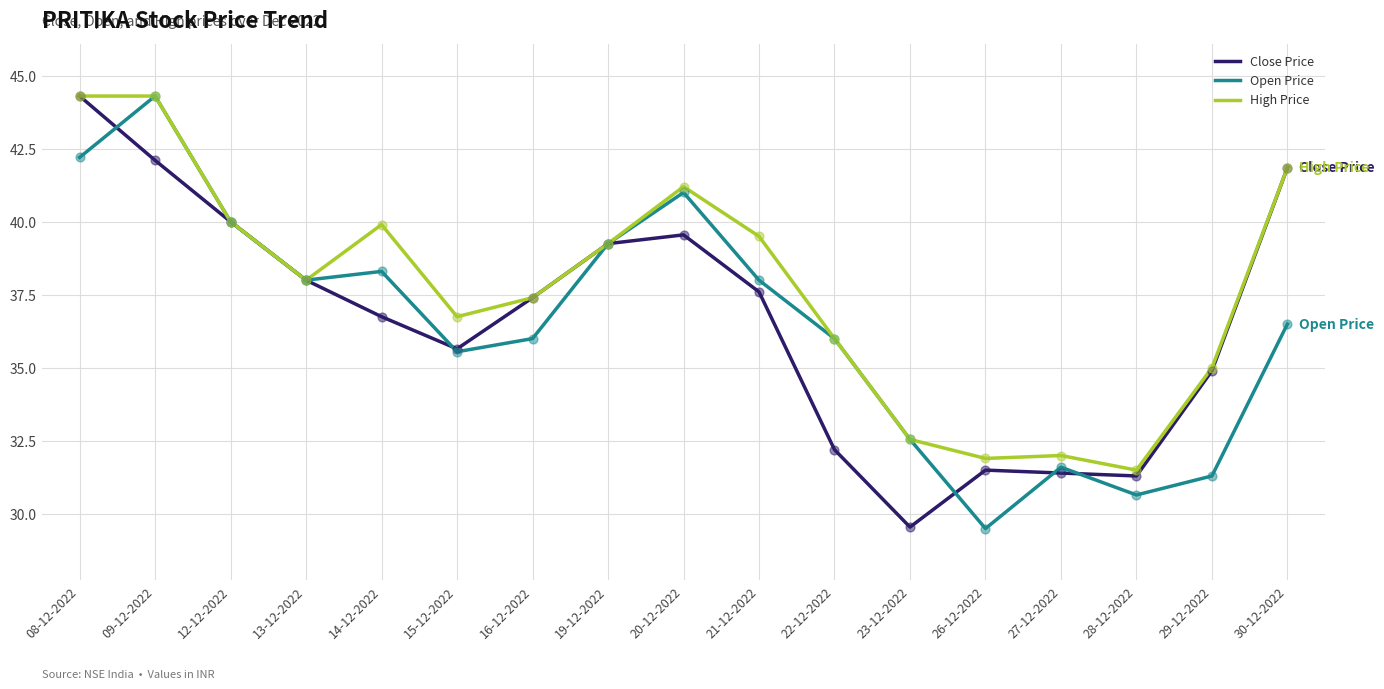

Which series changed the most between 21-12-2022 and 29-12-2022?

Open Price